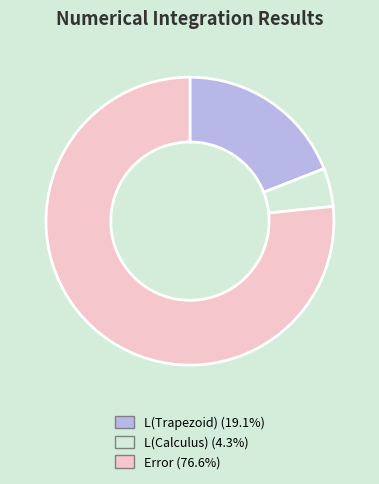

Do Error and L(Calculus) together represent more than half of the pie?

Yes